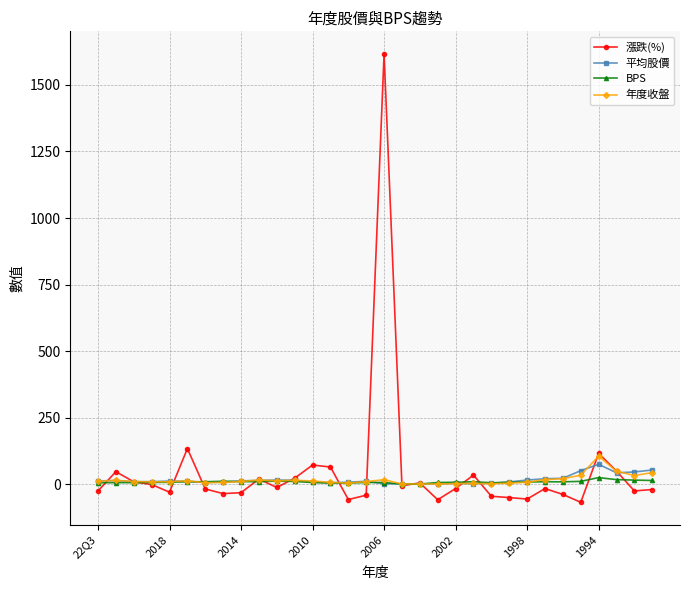

What is the value of the BPS point at the 30th from the left?

17.3